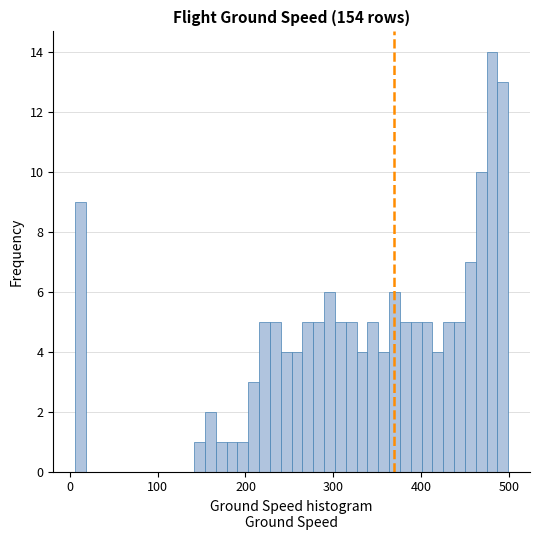

Read against the x-axis, roughly where is the centre of the tallest bar?

480